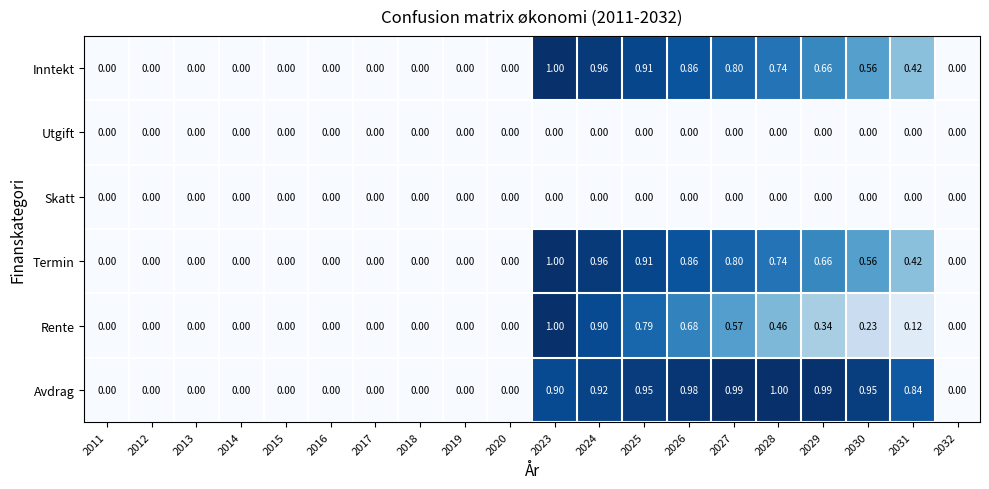

Which series changed the most between 2017 and 2029?

Avdrag